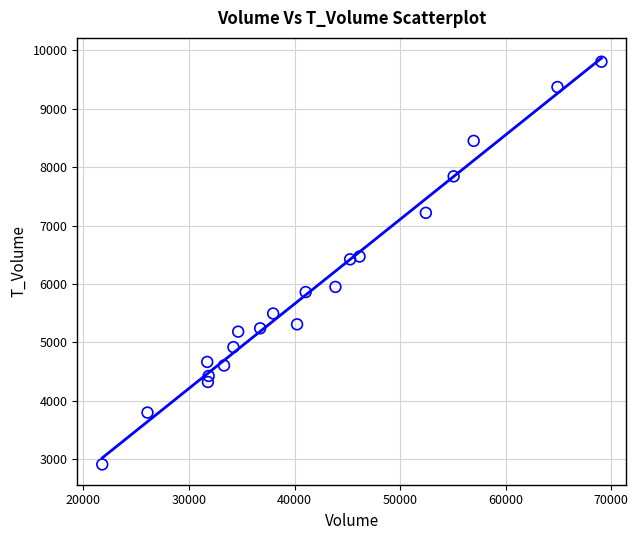

What is the range of Y values (max minus min)?

6888